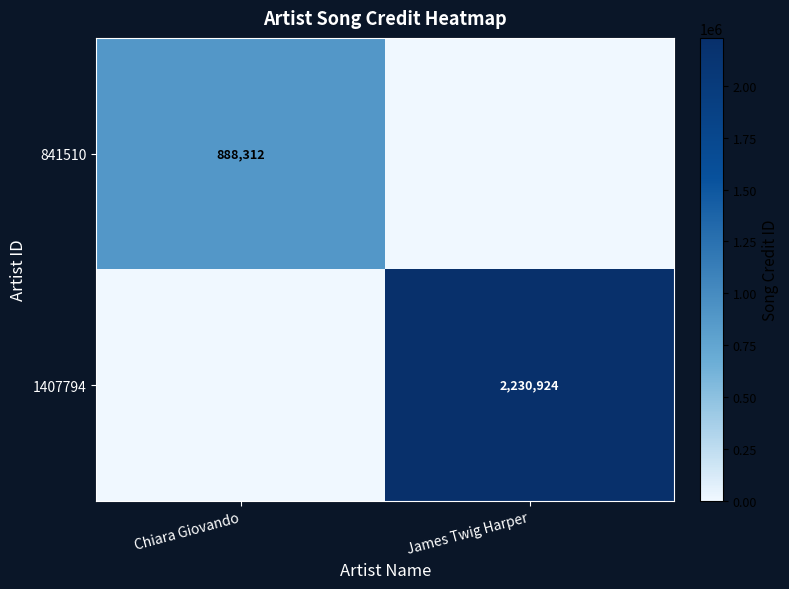

At which category is the sum across all series the highest?

James Twig Harper